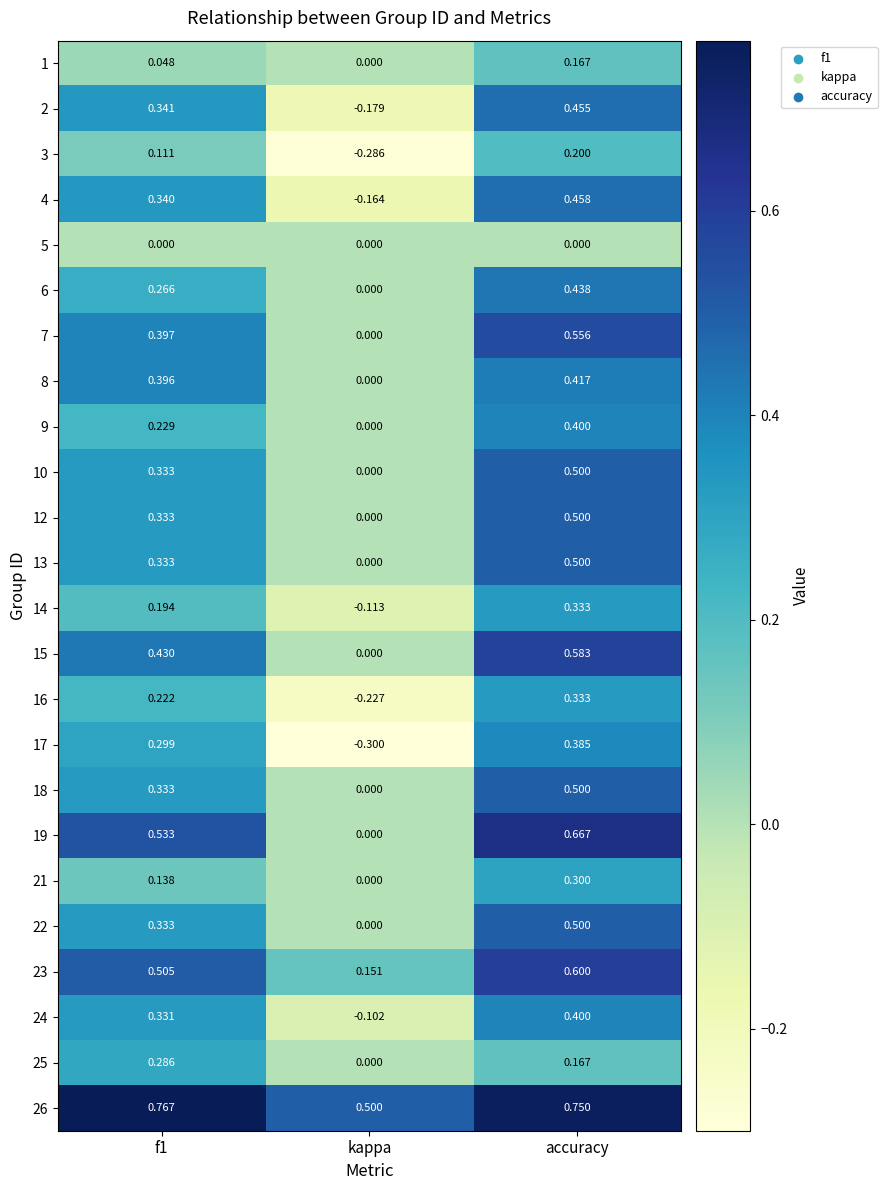

At which label does 24 reach its minimum?

kappa